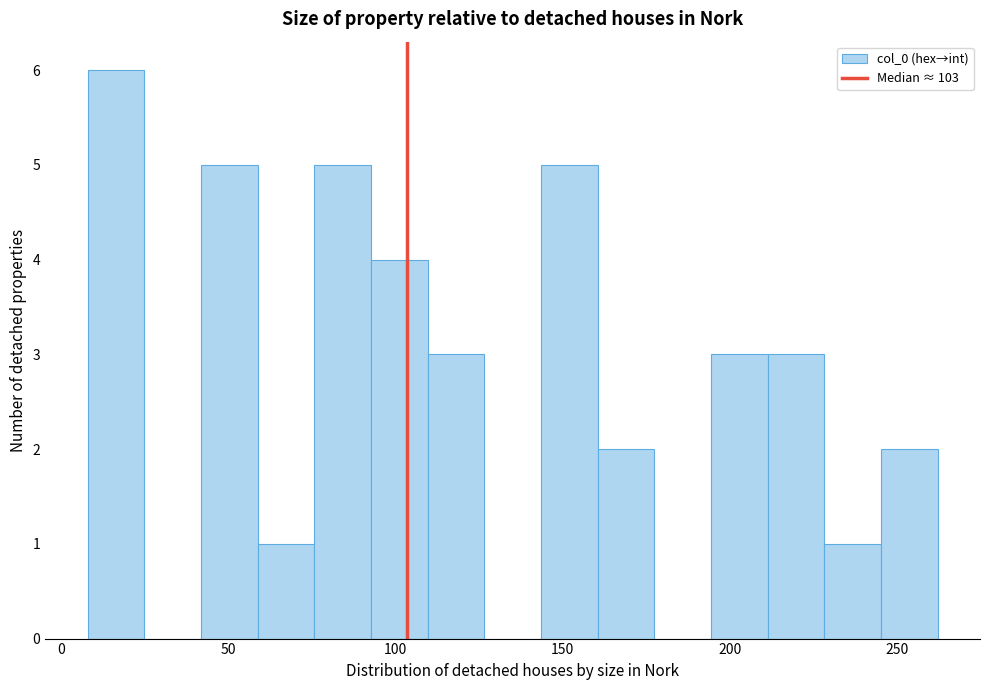

Around what value on the x-axis is the tallest bar? Give the approximate position of its centre, as read against the axis.

15